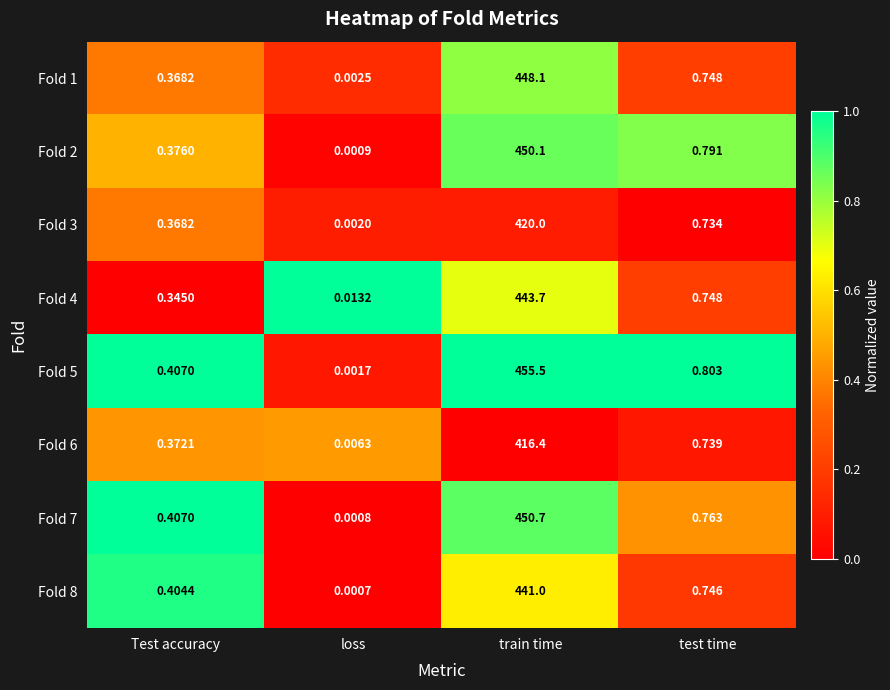

List the labels in order of Fold 6 value, smallest first.

loss, Test accuracy, test time, train time